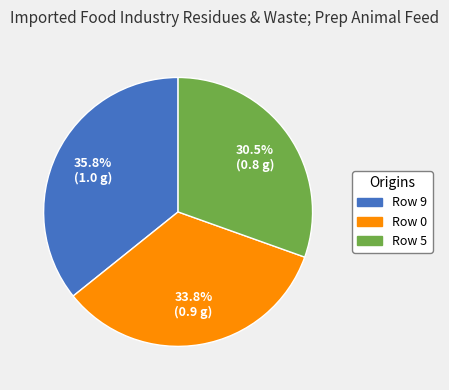

Is there a majority slice in this chart?

No